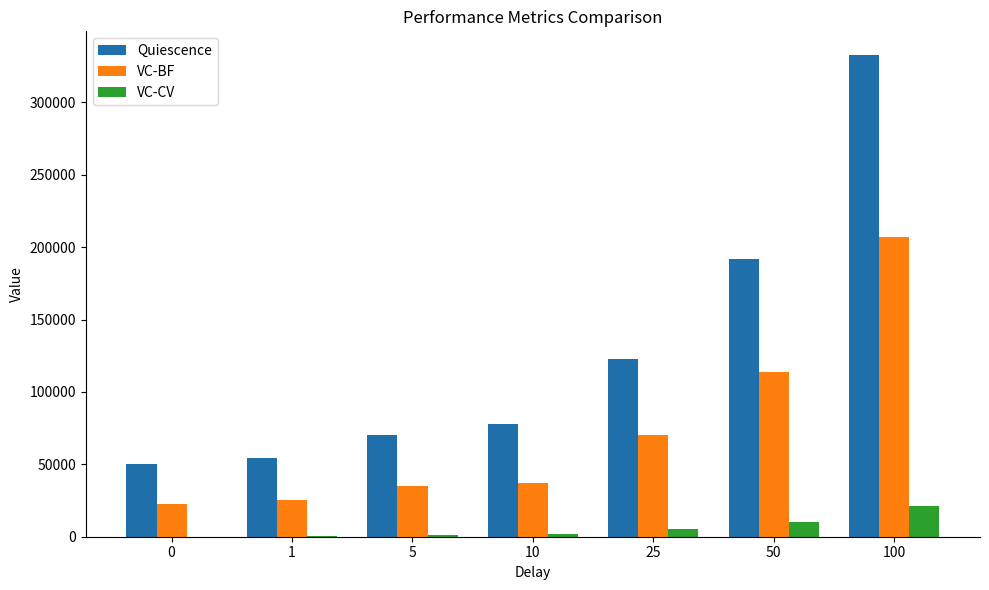

Which series has the largest total across all categories?

Quiescence